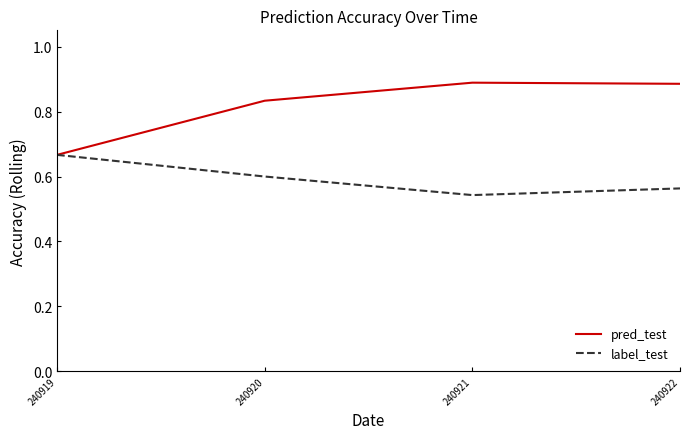

What is the difference between the highest and lowest values at 240920?

0.2